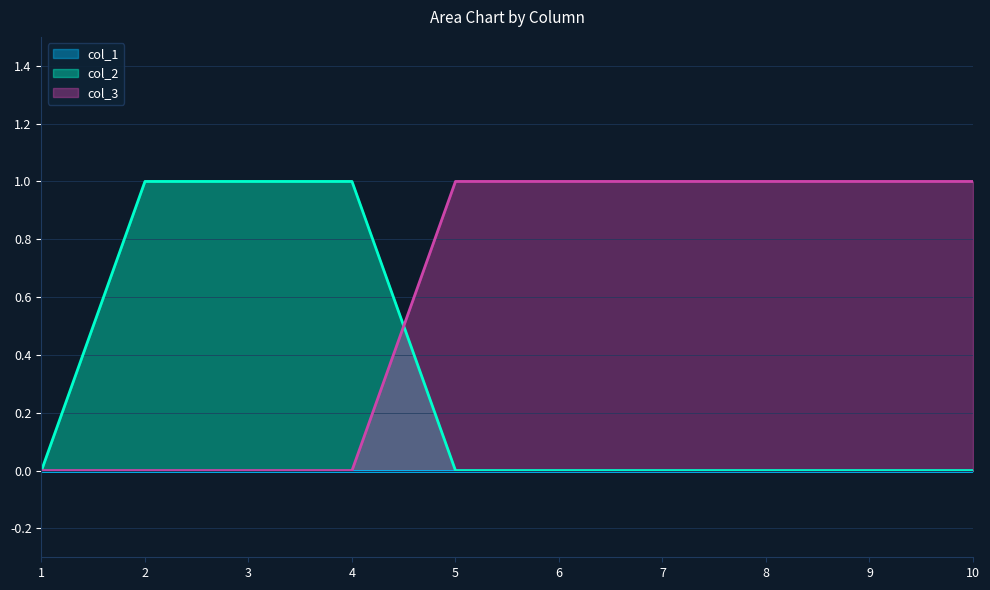

What is the total value across all series at 2?

1